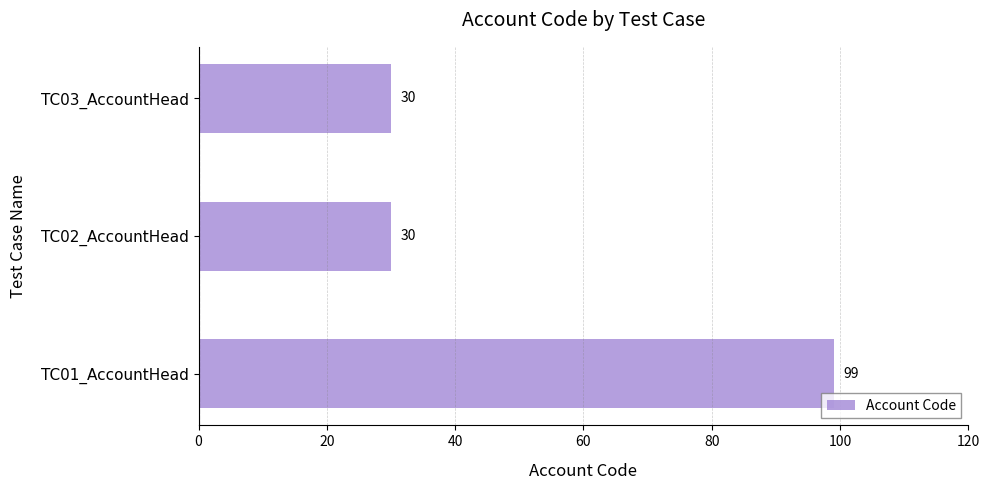

Are the bars grouped side by side (vs. stacked)?

No